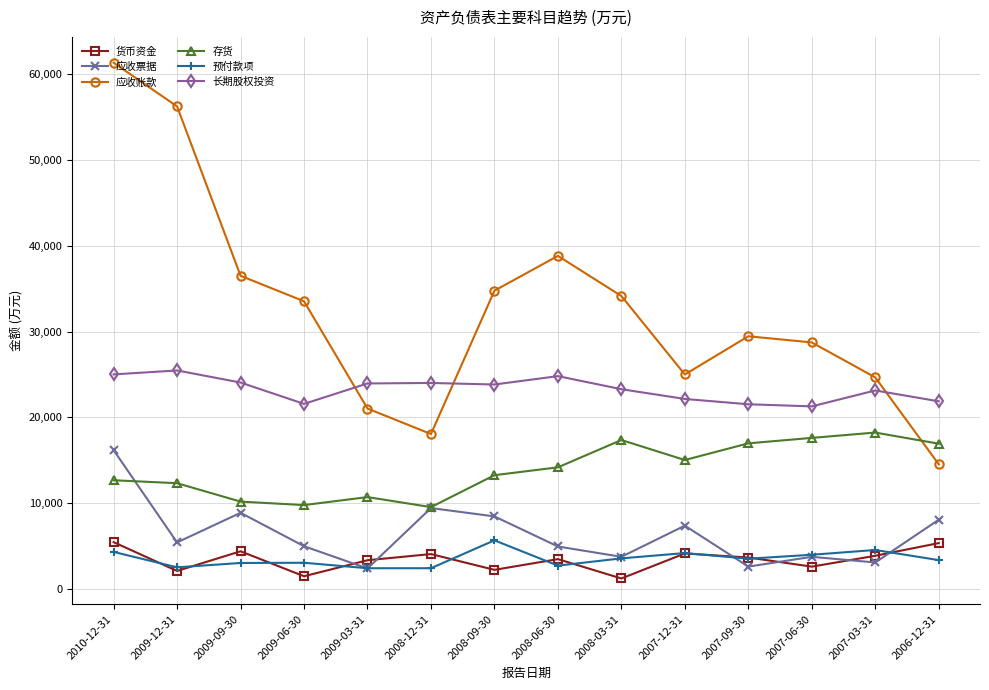

How many data points does each series have?

14